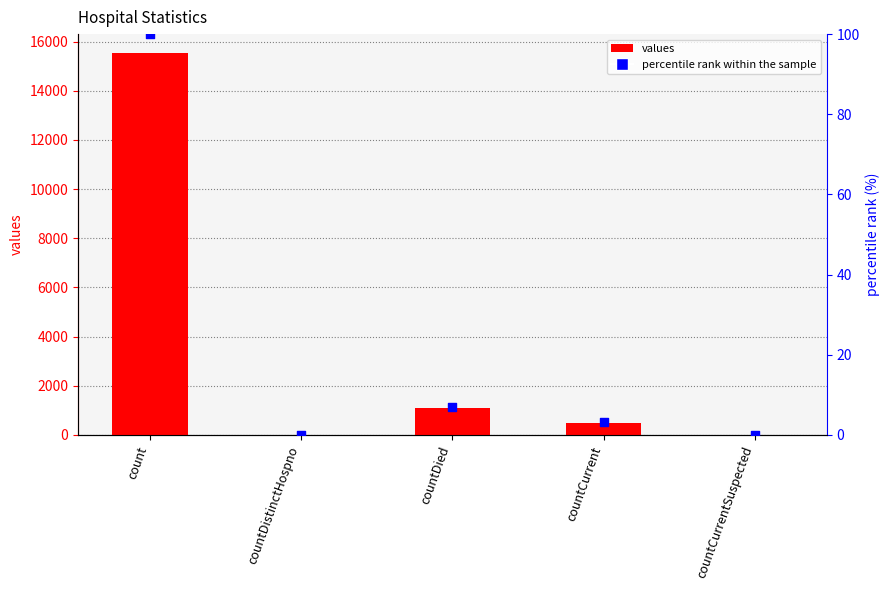

Which series contains the lowest Y value?

values